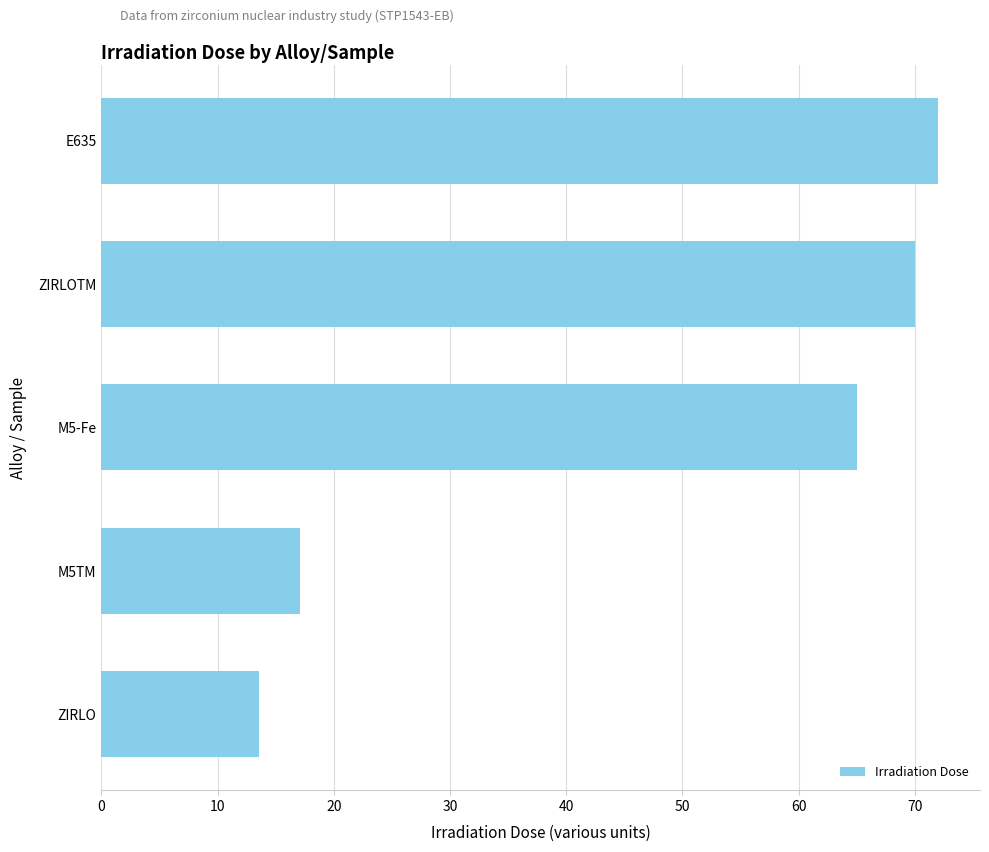

Between M5-Fe and ZIRLO, which is larger?

M5-Fe